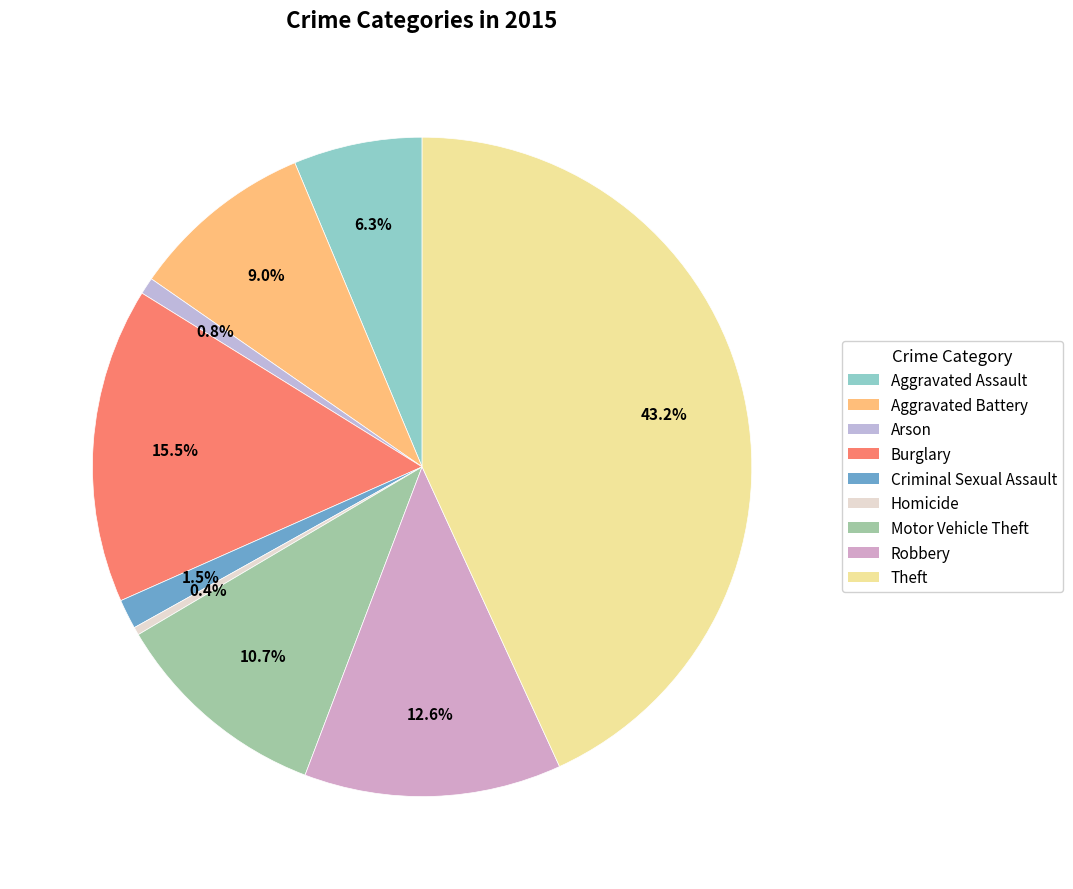

To the nearest percent, what portion does Theft represent?

43%